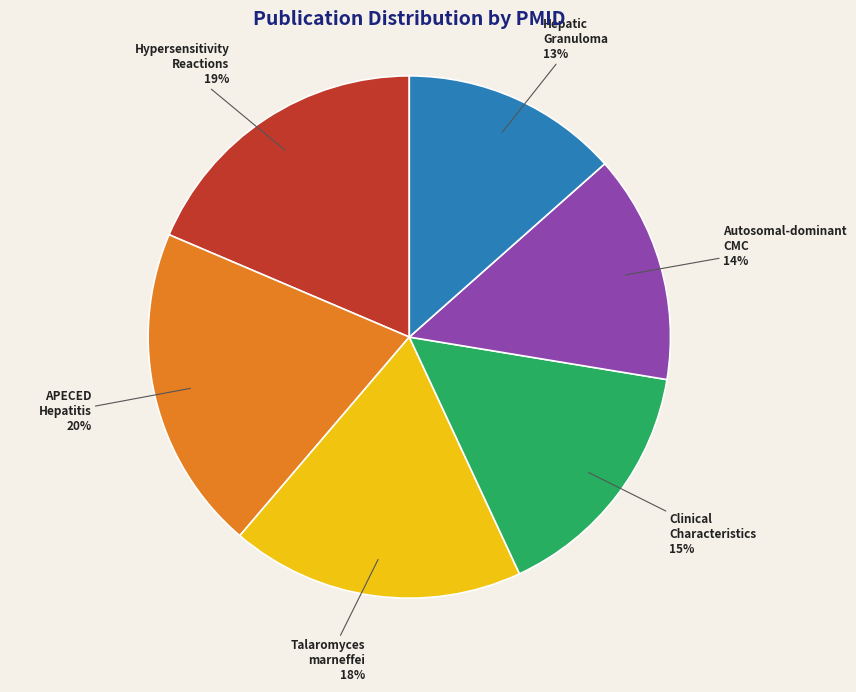

Does any single category account for the majority?

No